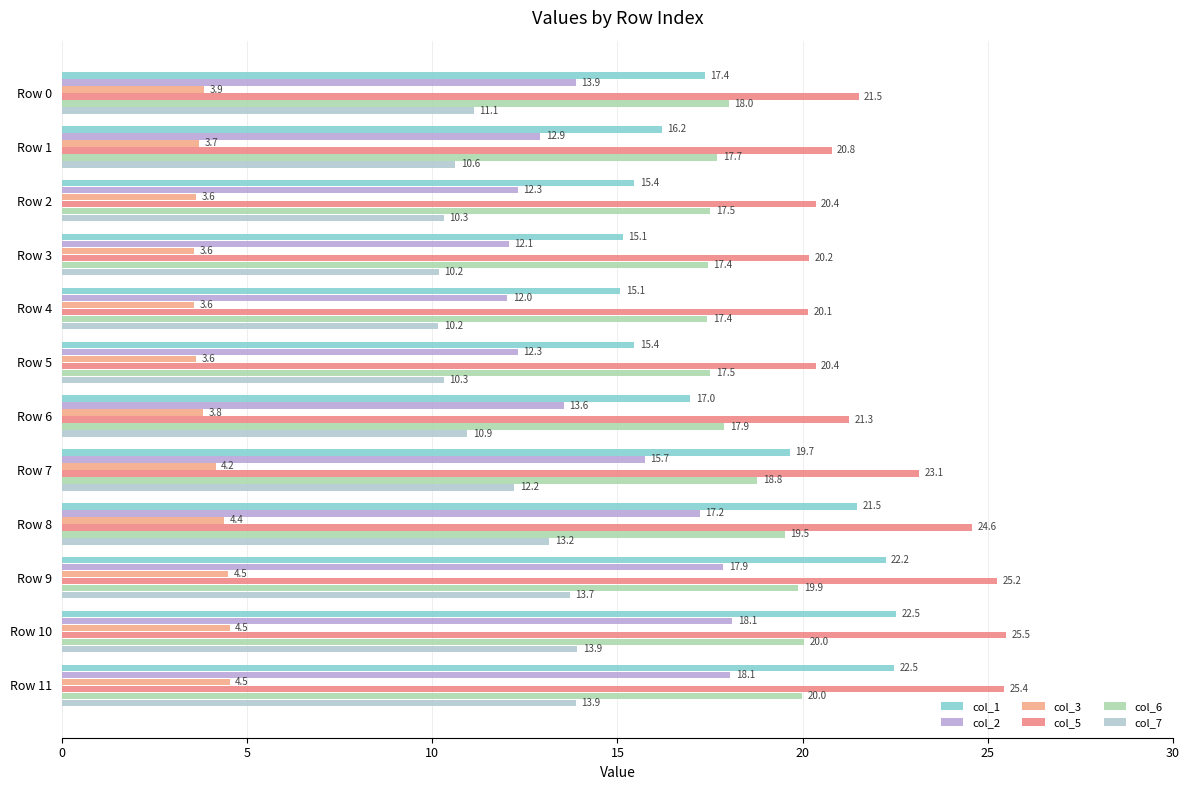

How many categories are shown in the chart?

12